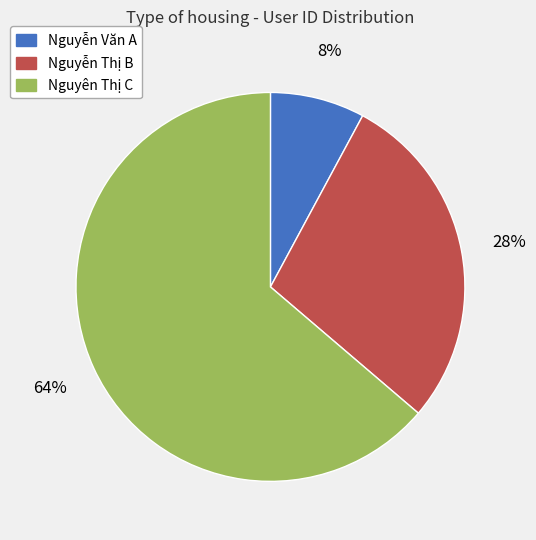

To the nearest percent, what is the difference between the largest and smallest slice percentages?

56%